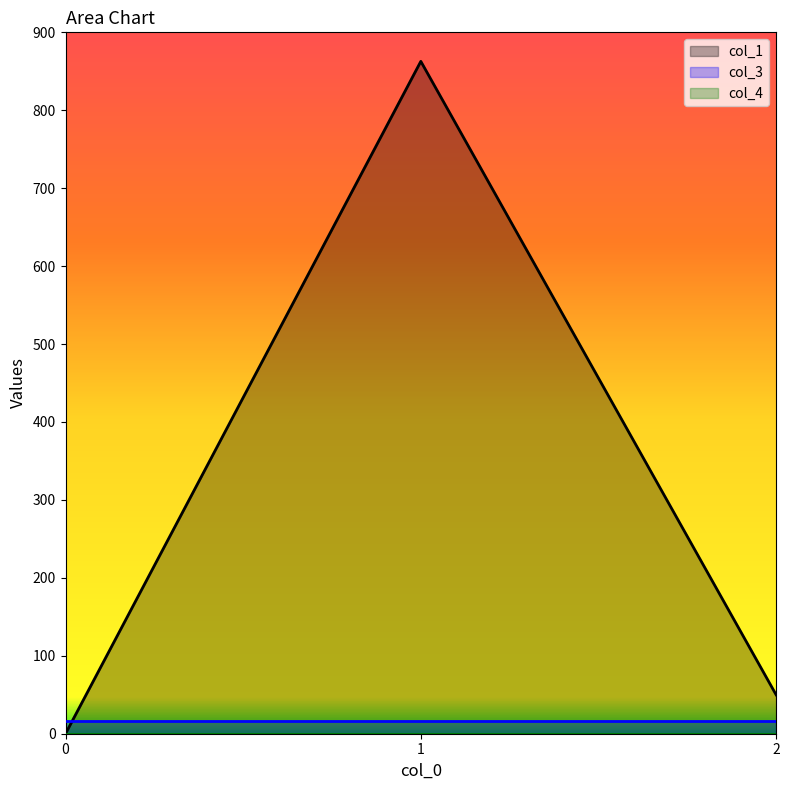

What are all the series names shown in the legend?

col_1, col_3, col_4